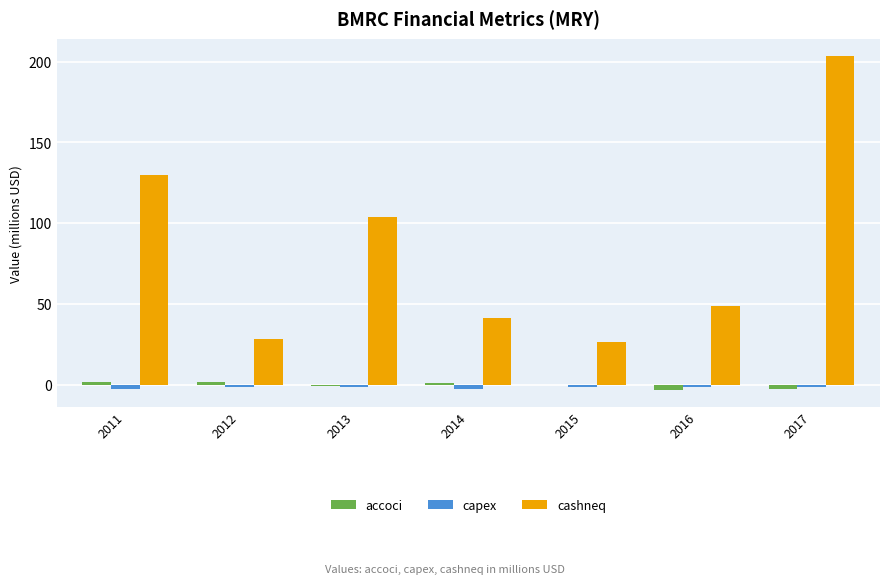

What is the total value across all series at 2011?

128.9